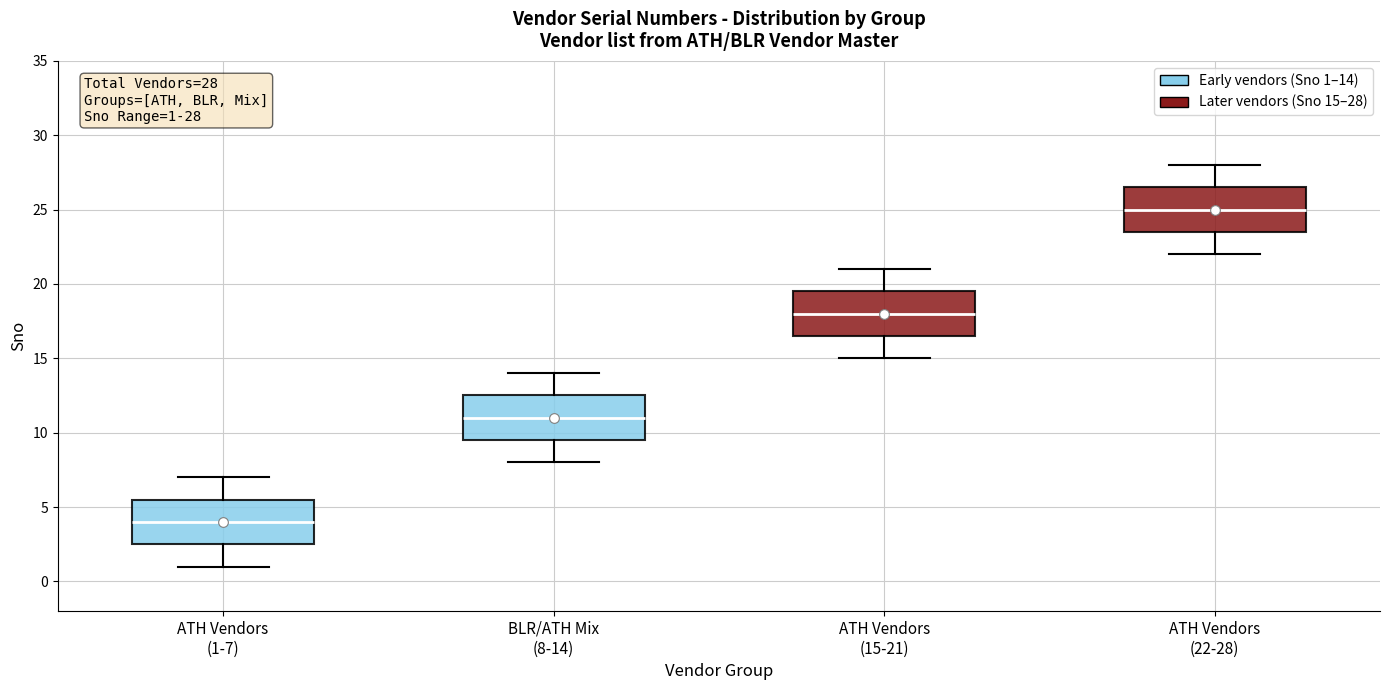

Which box has the lowest median line?

ATH Vendors (1-7)